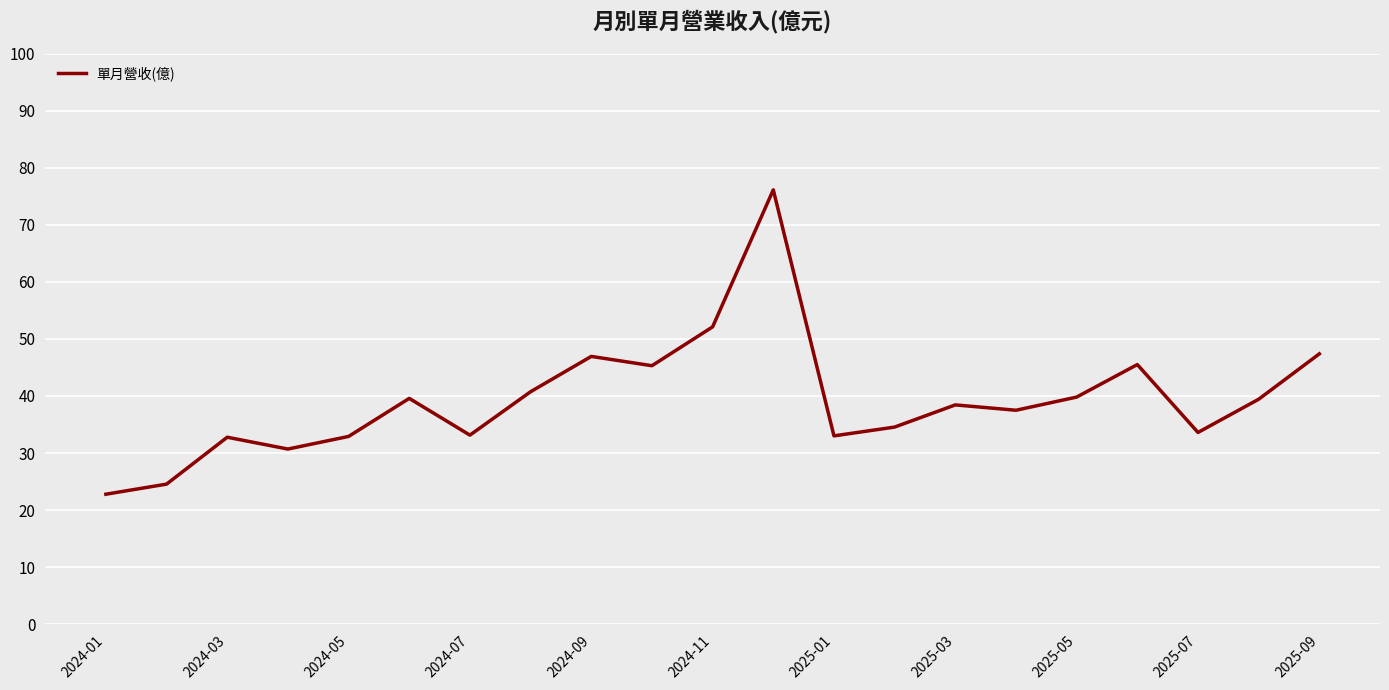

What is the minimum value shown in the chart?

22.8